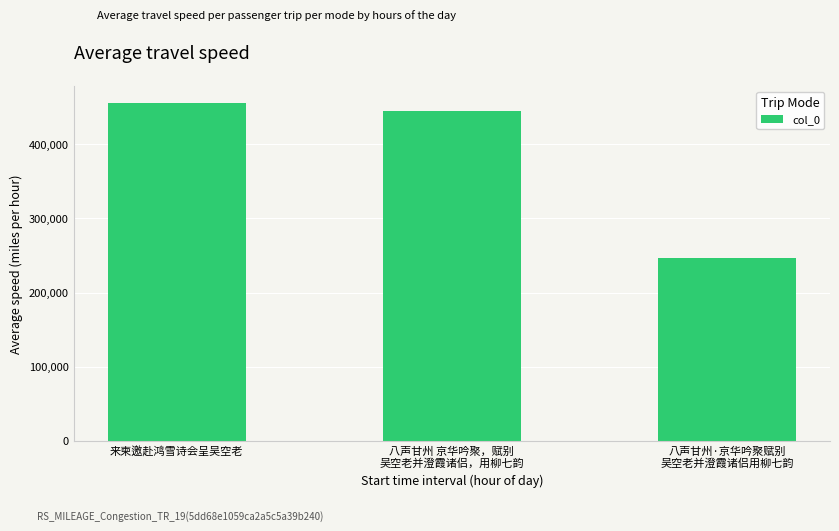

Rank the categories by value from lowest to highest.

八声甘州·京华吟聚赋别
吴空老并澄霞诸侣用柳七韵, 八声甘州 京华吟聚，赋别
吴空老并澄霞诸侣，用柳七韵, 来柬邀赴鸿雪诗会呈吴空老